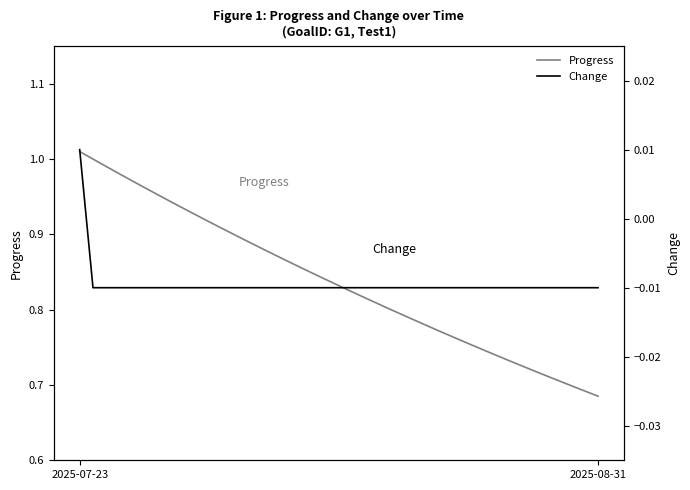

The Change series shows -0.0 at 27. True or false?

False